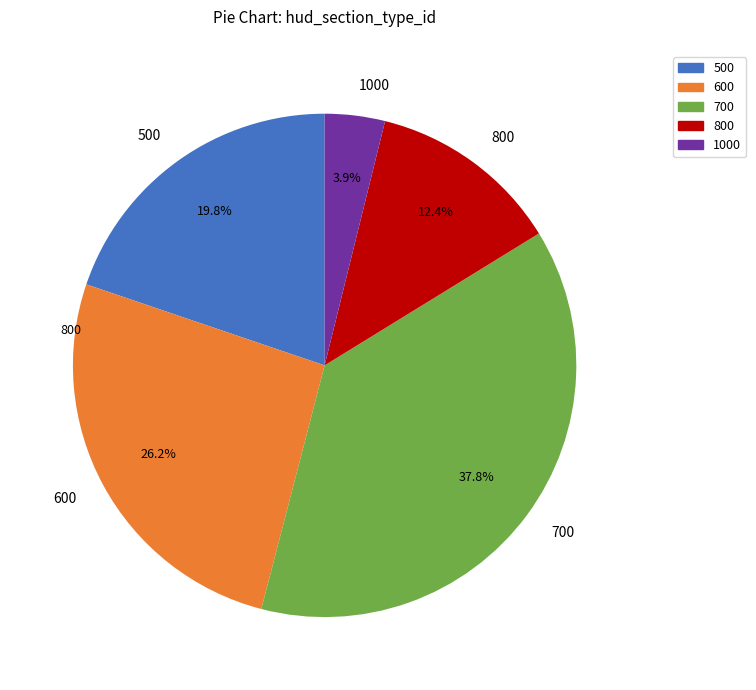

Between 700 and 500, which is larger?

700